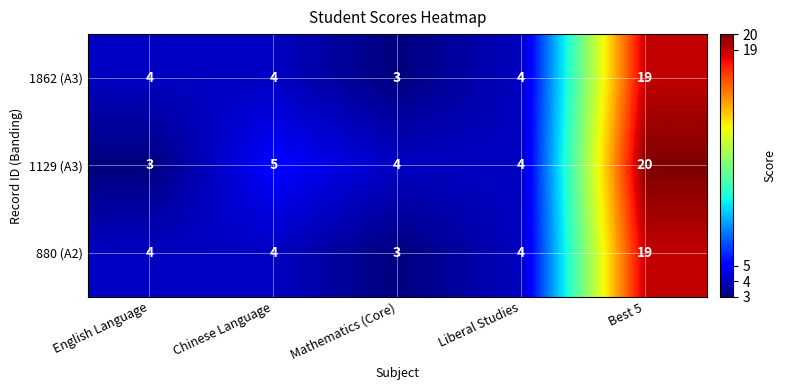

How many series are shown in this chart?

3